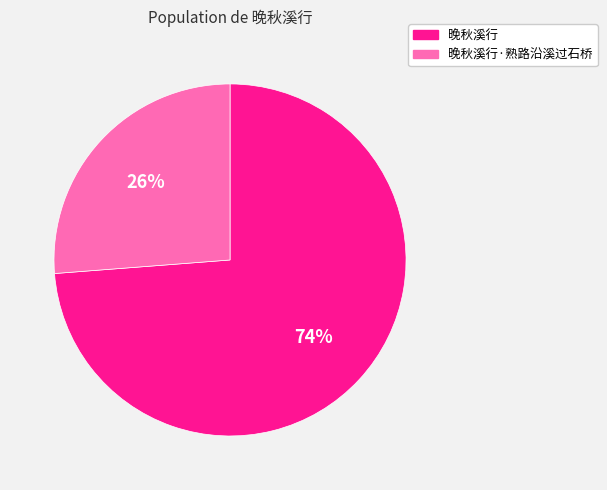

Which slice represents more than half of the pie?

晚秋溪行